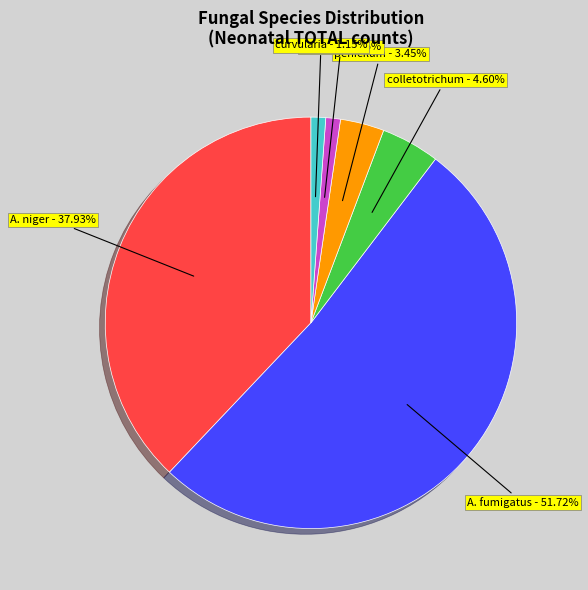

Is there any slice that represents more than half of the pie?

Yes